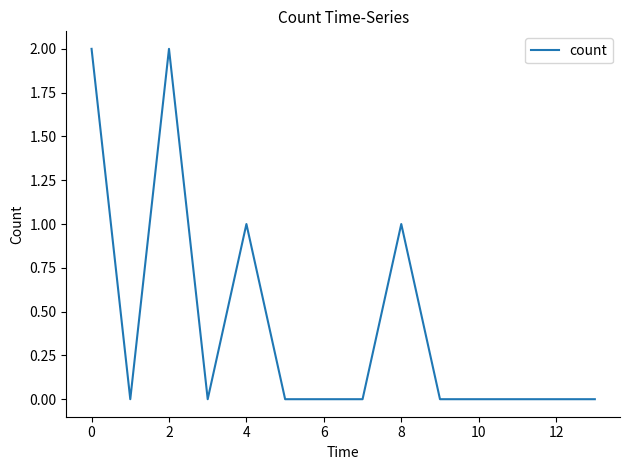

True or false: the data has more than 0 interior local peaks.

True